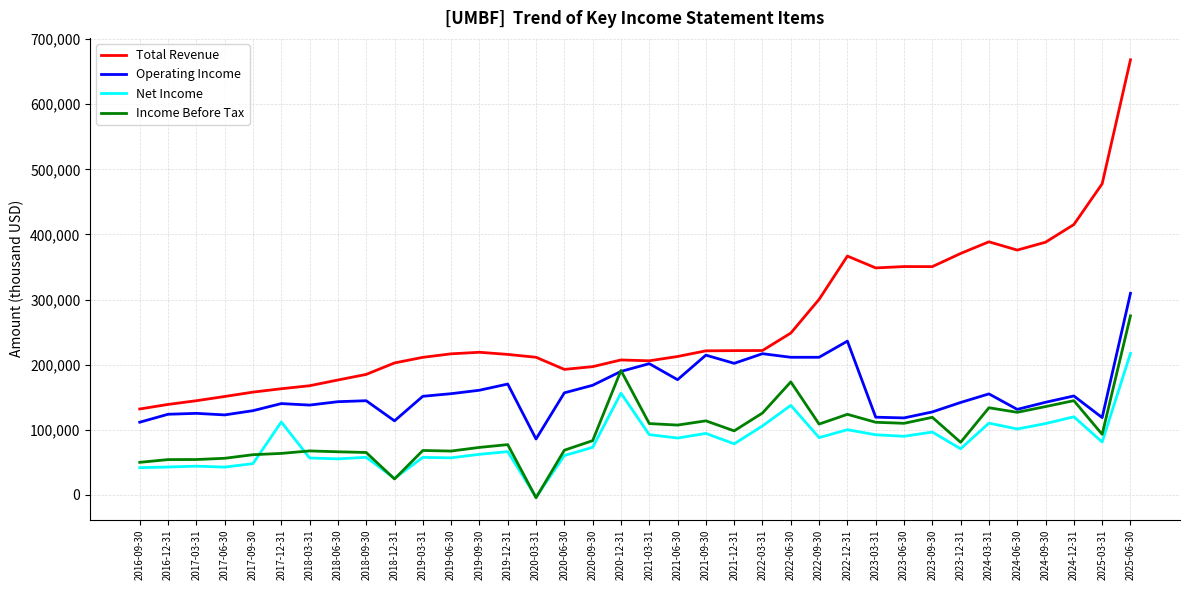

Rank the series by their maximum value, from highest to lowest.

Total Revenue, Operating Income, Income Before Tax, Net Income